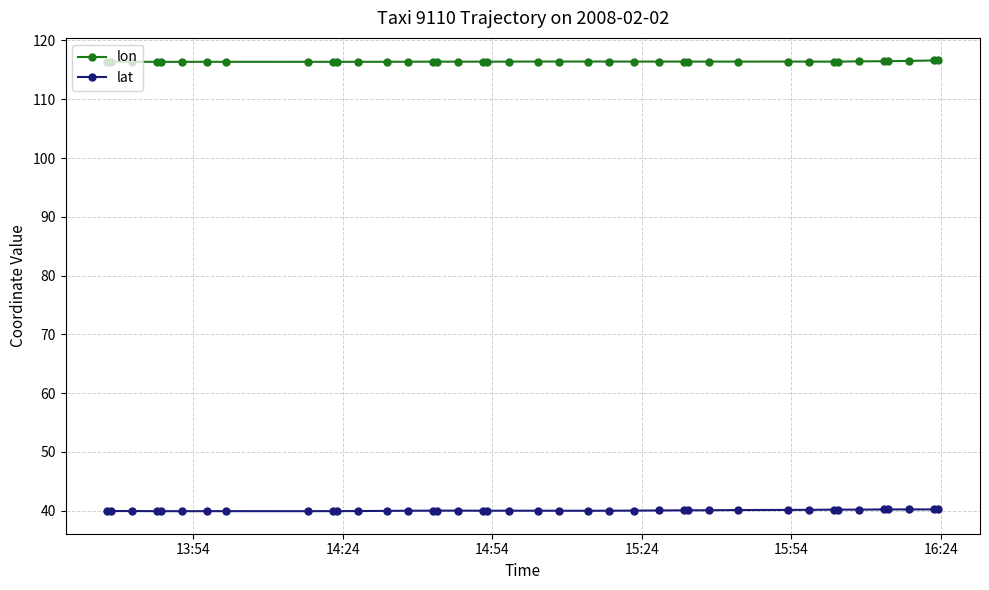

Rank the series by their average value, from highest to lowest.

lon, lat